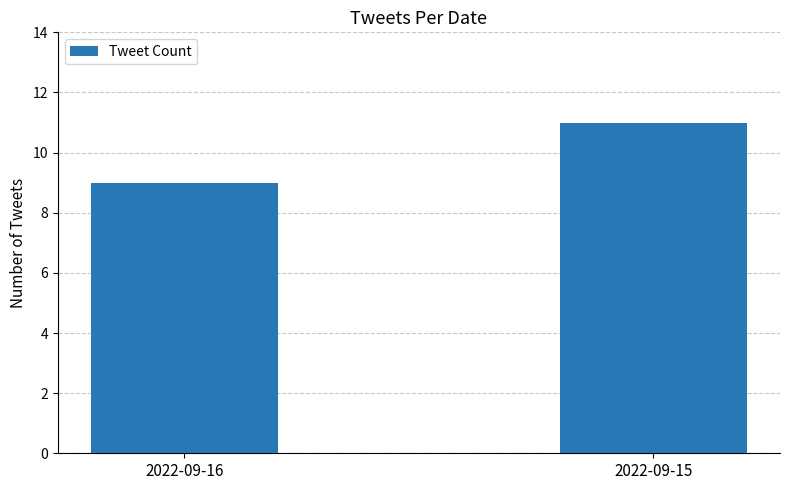

What is the value of the 1st bar from the left?

9